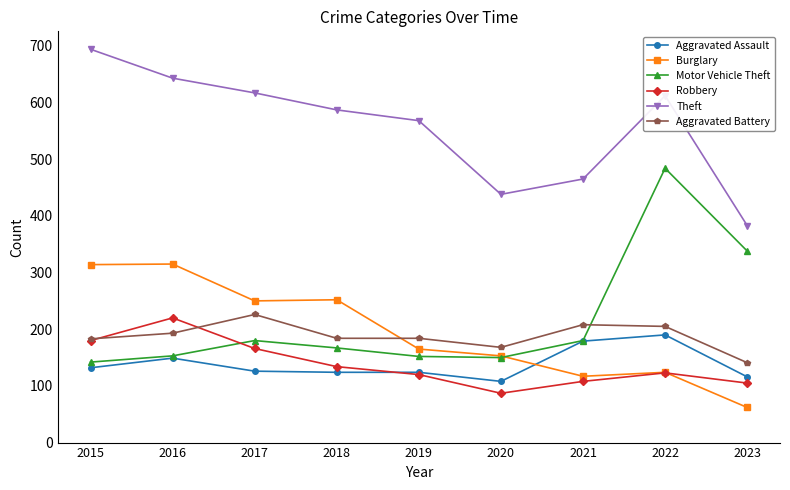

What is the value of the Motor Vehicle Theft point at the 9th from the left?

338